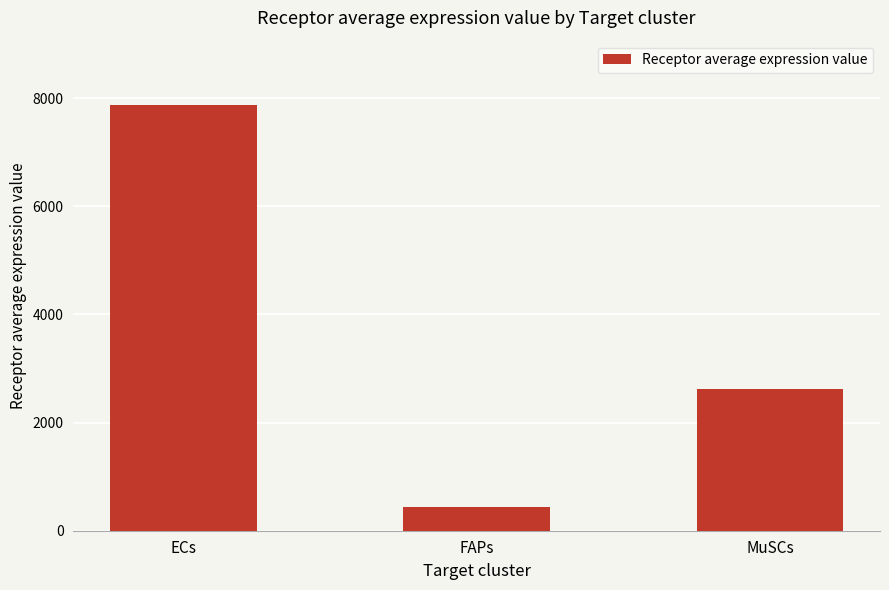

True or false: the data shows 3199.0 at ECs.

False